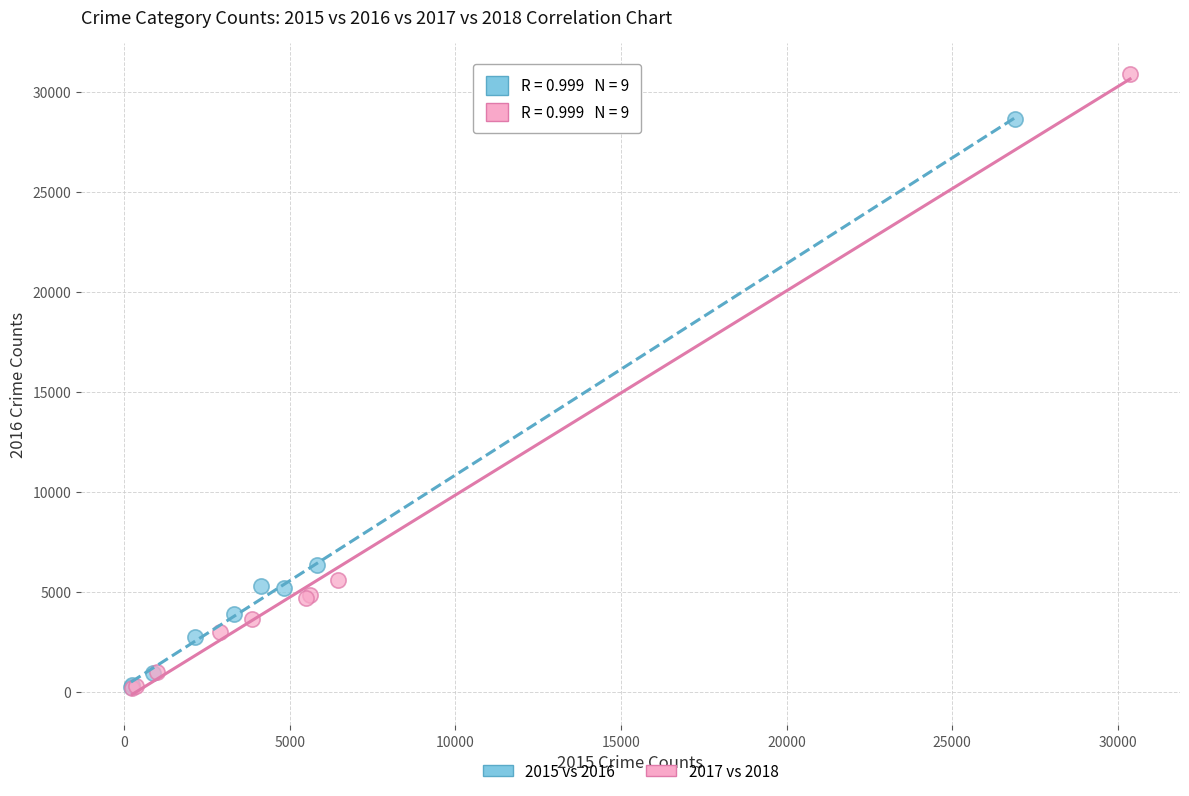

Which series contains the highest Y value?

2017 vs 2018